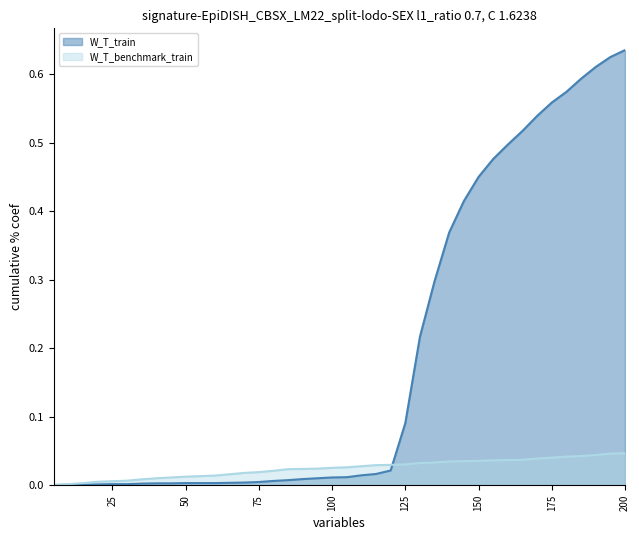

Which series has the widest spread of values?

W_T_train